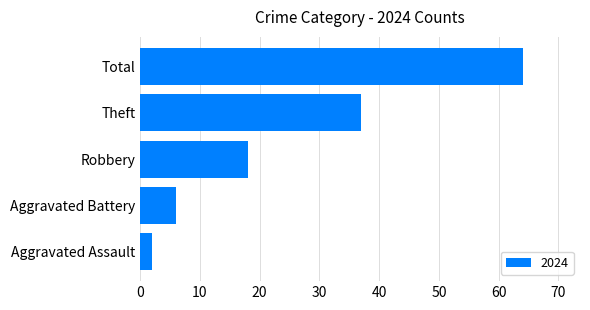

Between Aggravated Battery and Aggravated Assault, which is larger?

Aggravated Battery